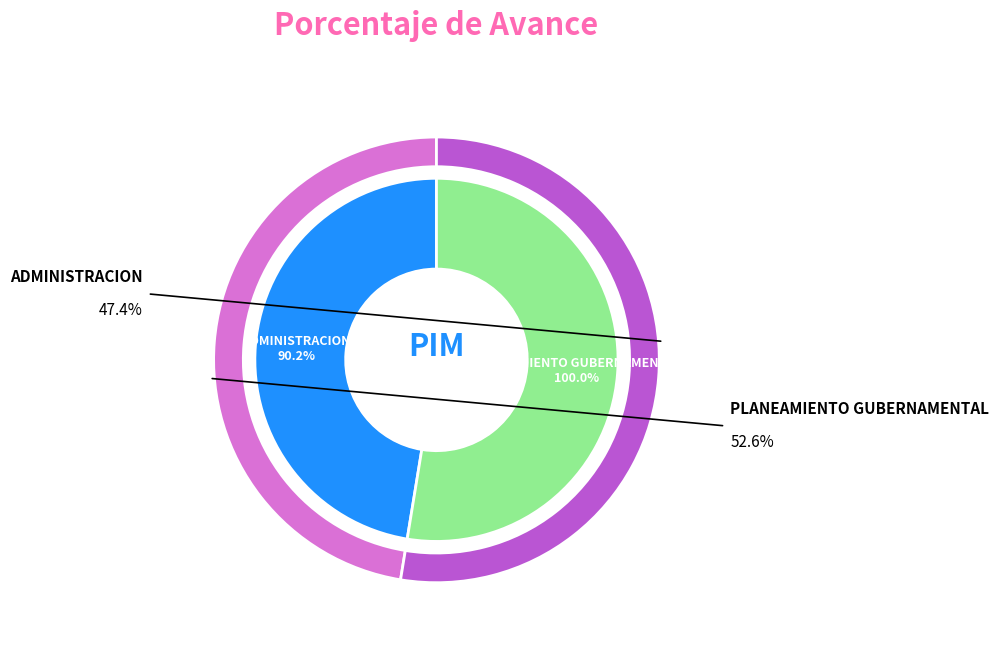

Count the number of slices in the pie.

2